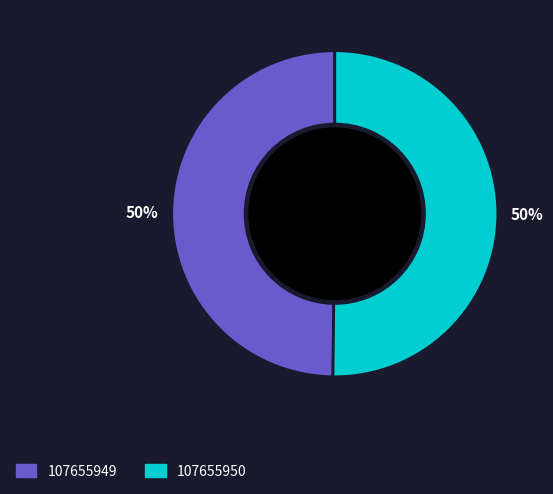

To the nearest percent, what portion does 107655950 represent?

50%